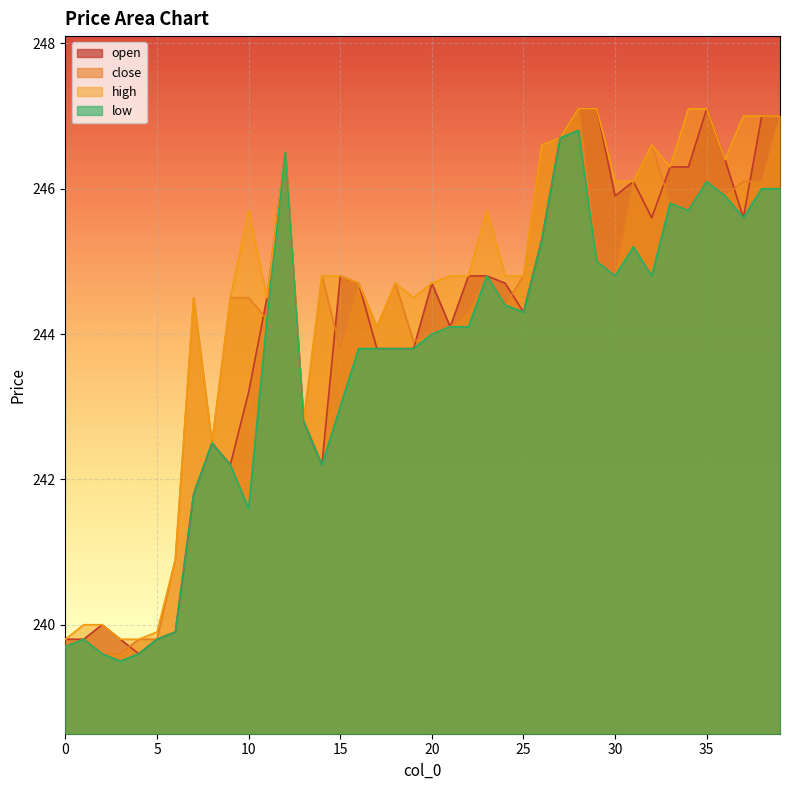

Which series has the largest range (max minus min)?

open